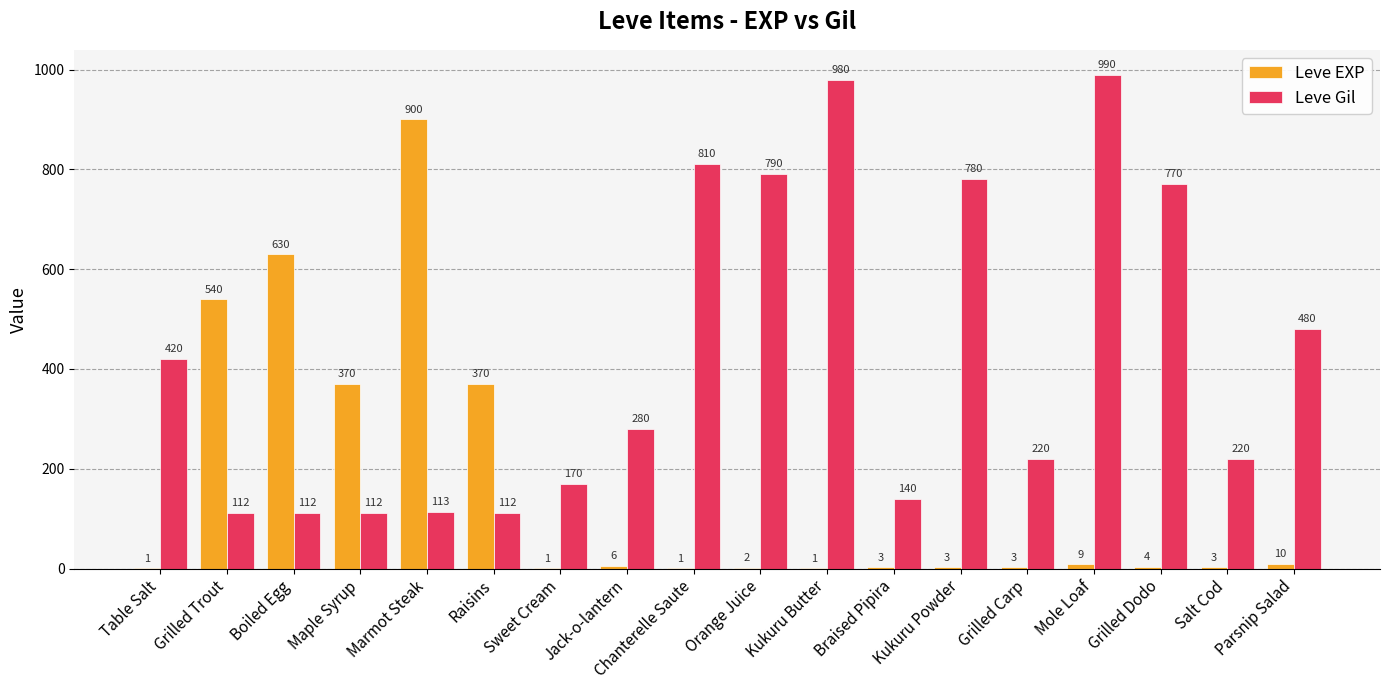

What is the sum of all Leve Gil values?

7611